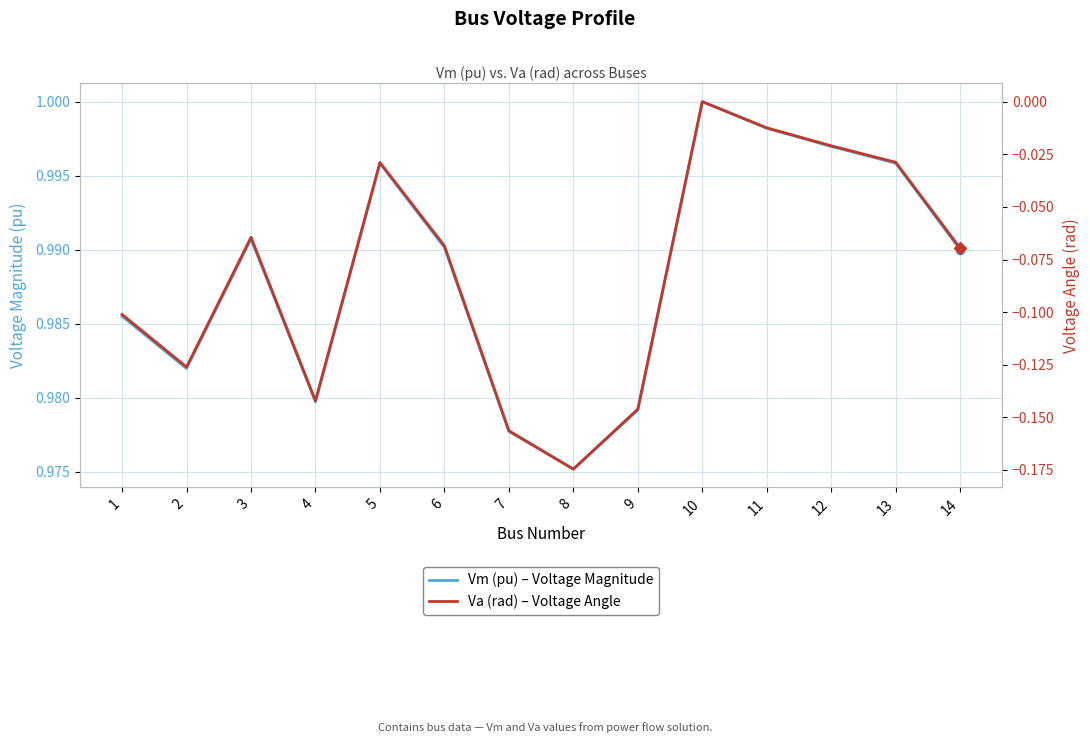

What is the sum of the Va (rad) – Voltage Angle values at 14 and 5?

-0.1